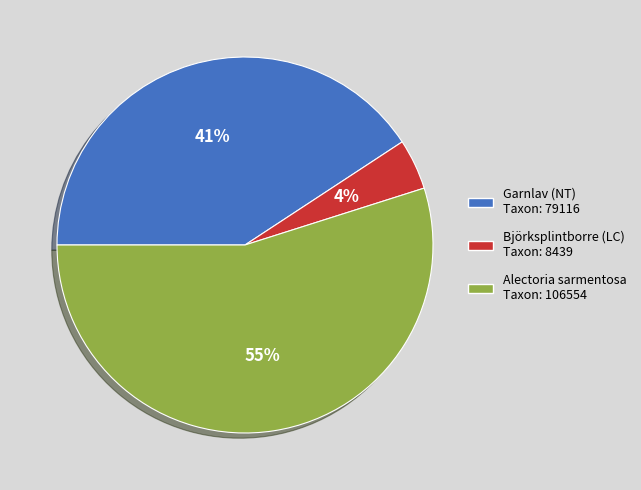

Is the sum of Alectoria sarmentosa and Garnlav (NT) greater than half?

Yes